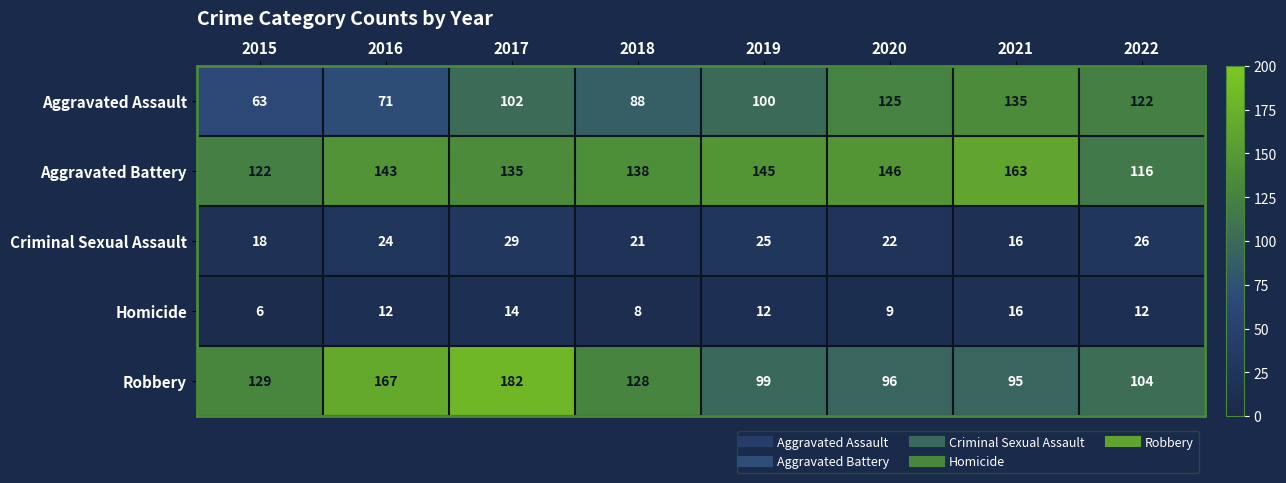

True or false: Aggravated Battery has a value of 143 at 2016.

True